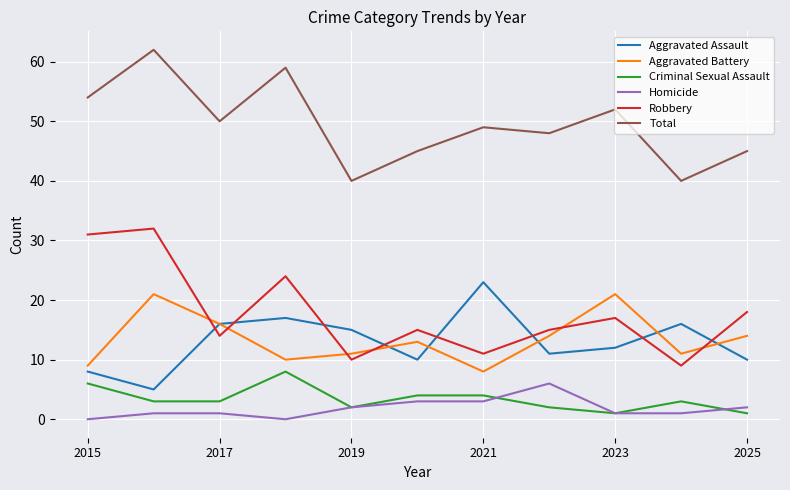

Reading left to right, list all the values displayed in this chart.

Aggravated Assault: 8	5	16	17	15	10	23	11	12	16	10
Aggravated Battery: 9	21	16	10	11	13	8	14	21	11	14
Criminal Sexual Assault: 6	3	3	8	2	4	4	2	1	3	1
Homicide: 0	1	1	0	2	3	3	6	1	1	2
Robbery: 31	32	14	24	10	15	11	15	17	9	18
Total: 54	62	50	59	40	45	49	48	52	40	45